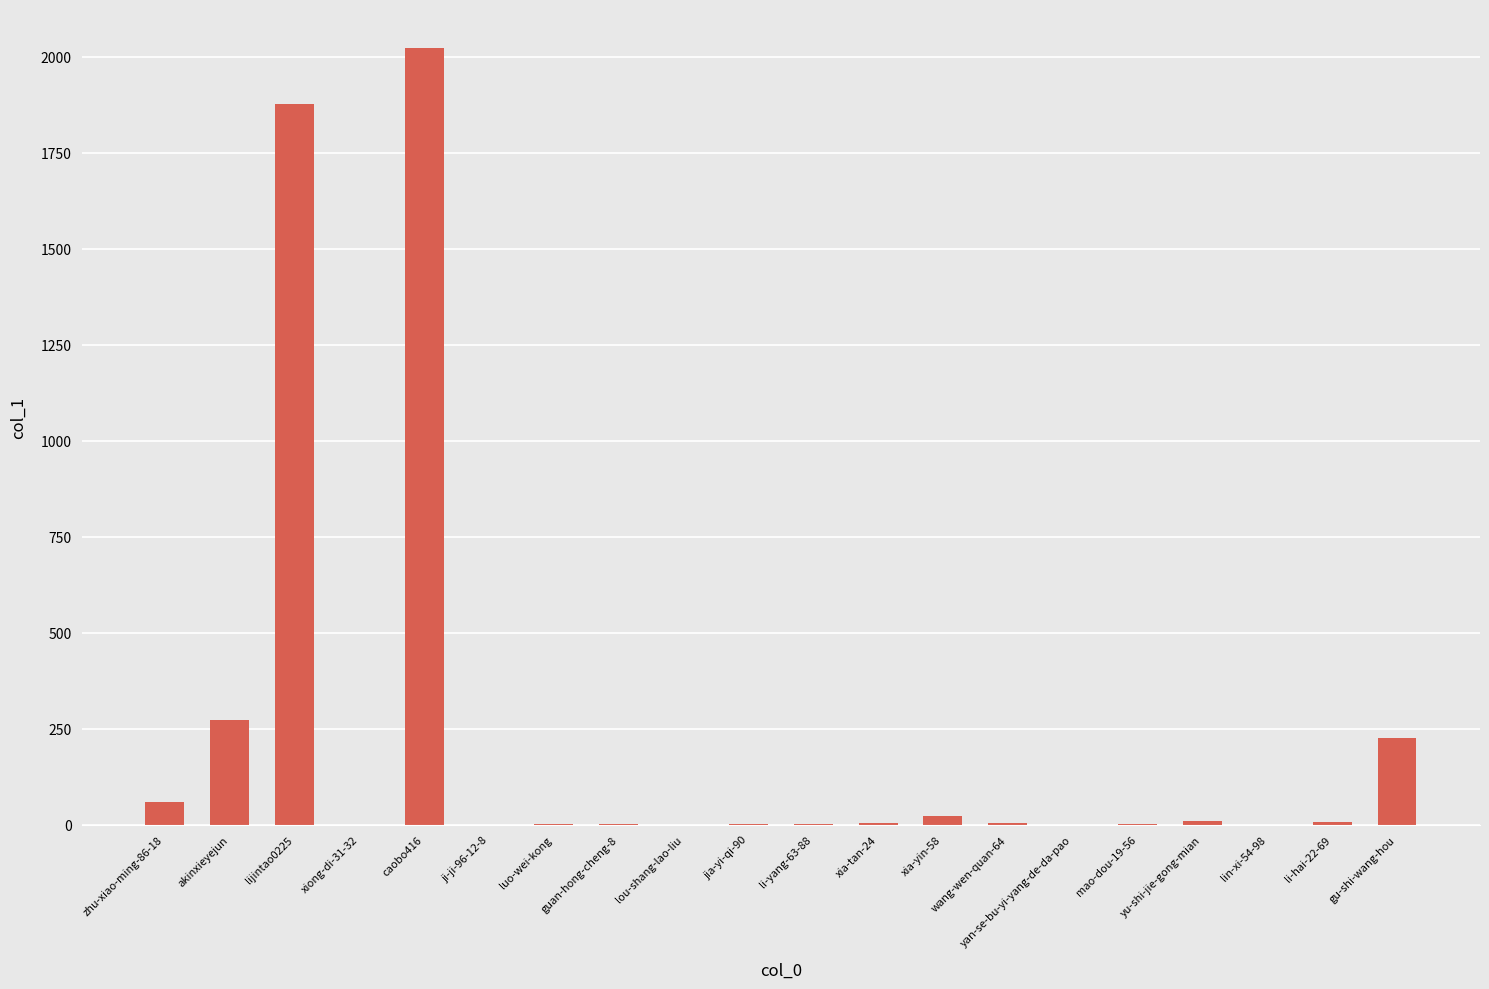

At which label is the value closest to 1011?

akinxieyejun